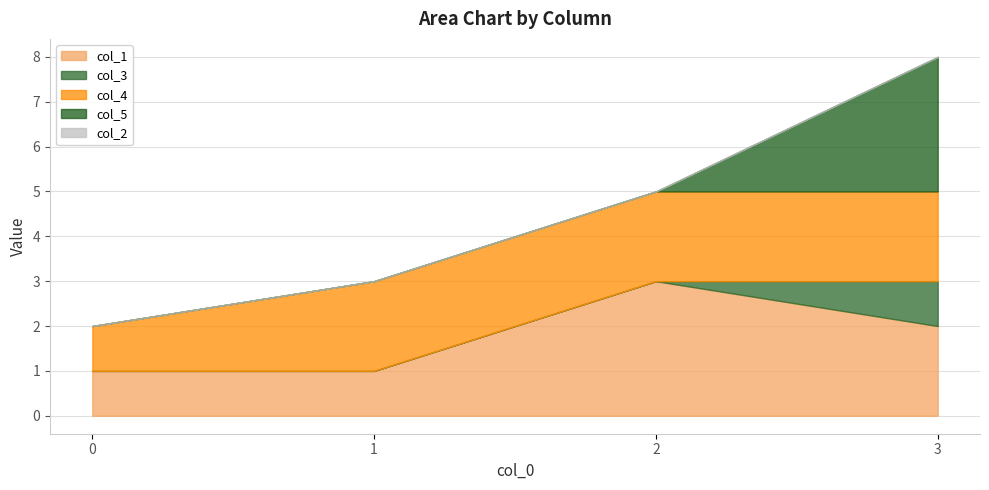

How many values in col_3 are above zero?

1